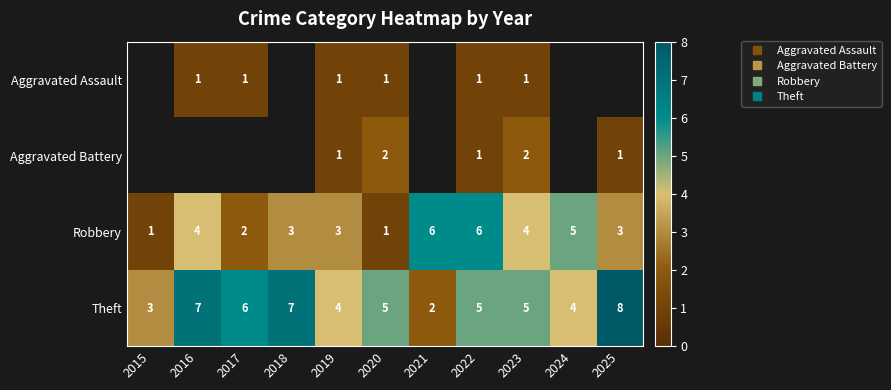

What is the difference between the highest and lowest values at 2023?

4.0